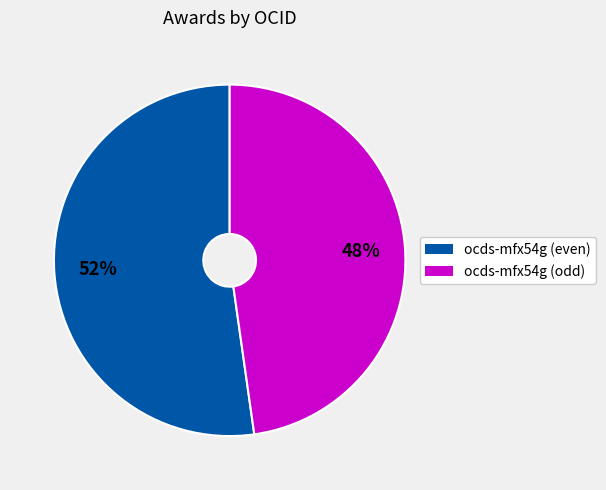

To the nearest percent, what is the average slice percentage?

50%